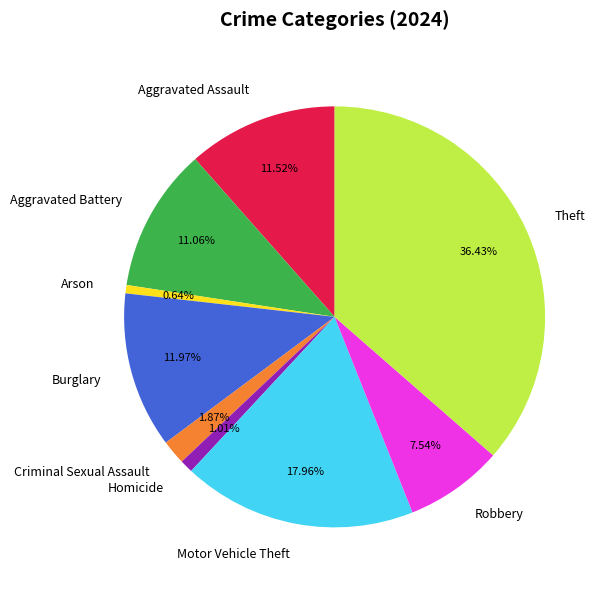

The Aggravated Assault slice represents 1% of the pie. True or false?

False